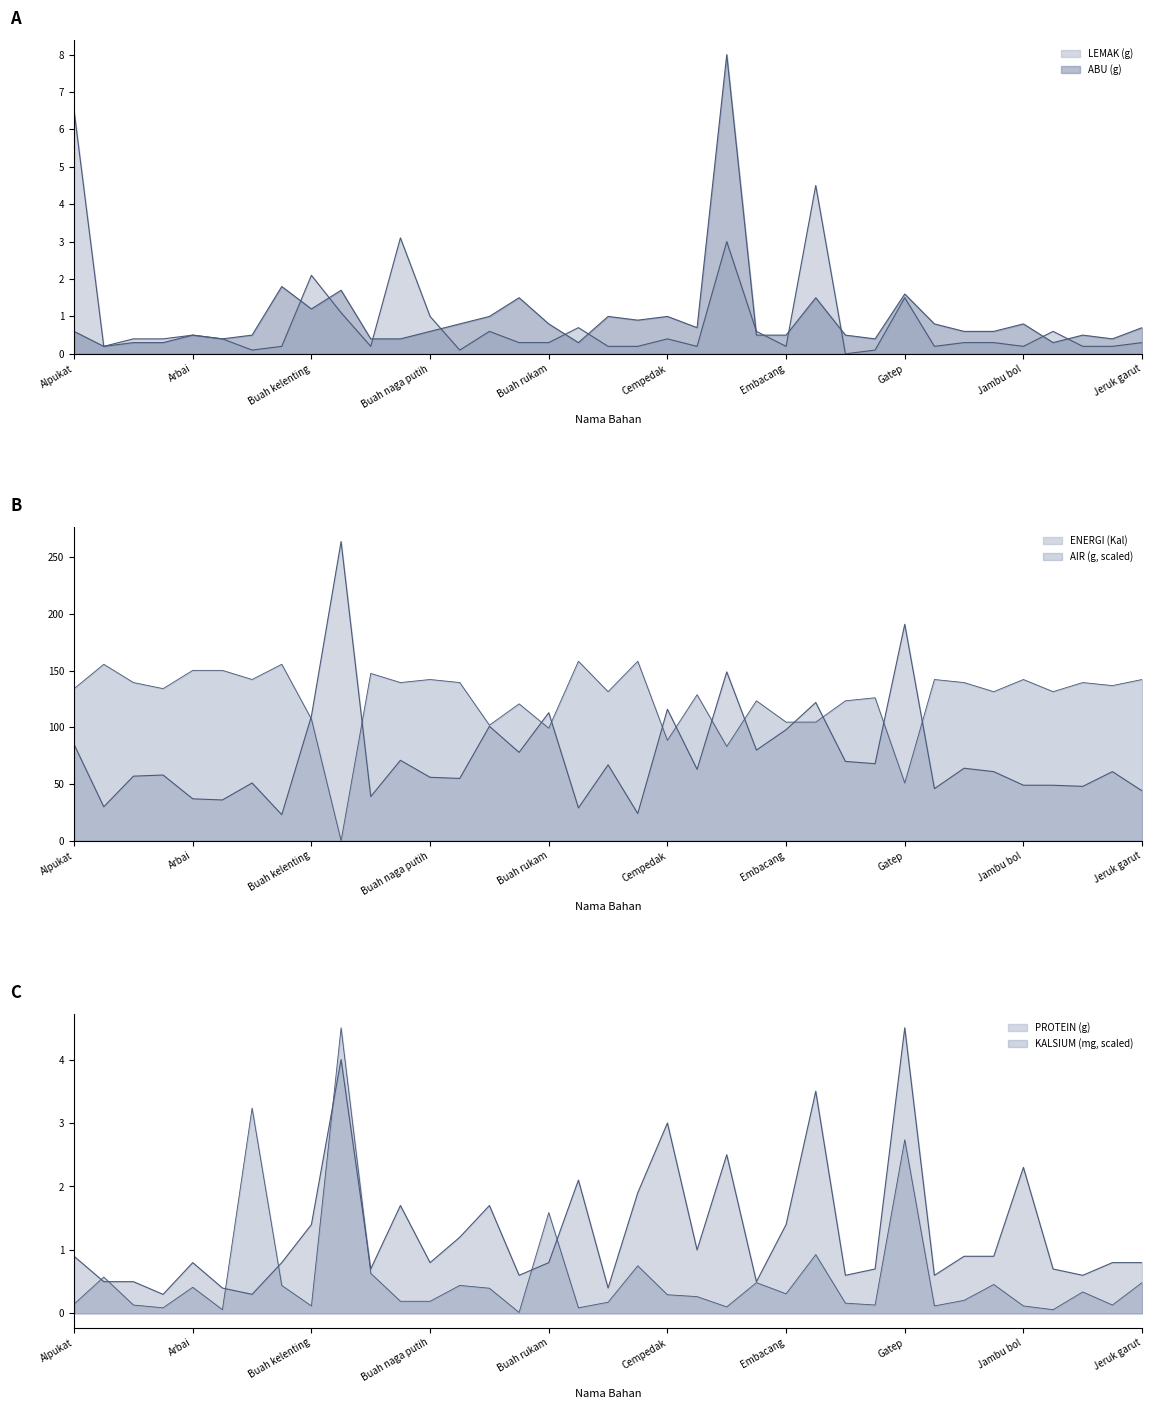

How many lines are shown in the chart?

6